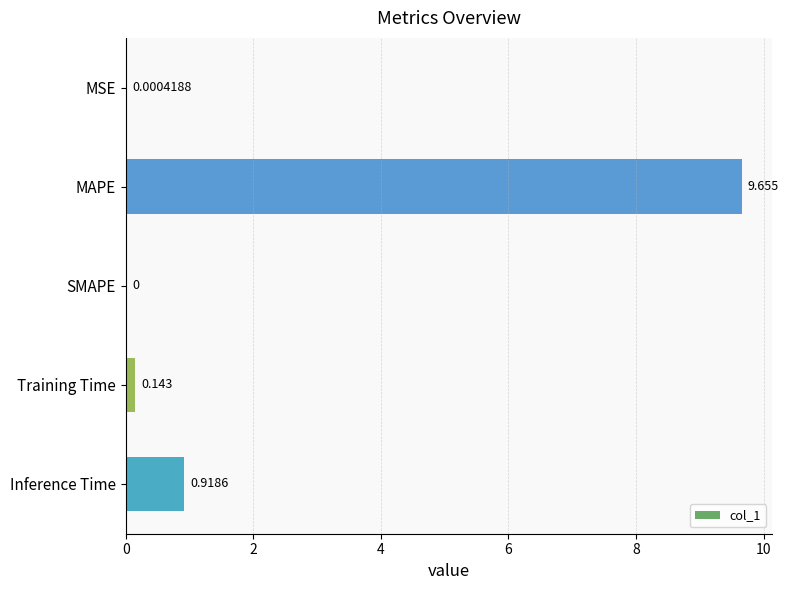

Which has a higher value, MSE or SMAPE?

MSE